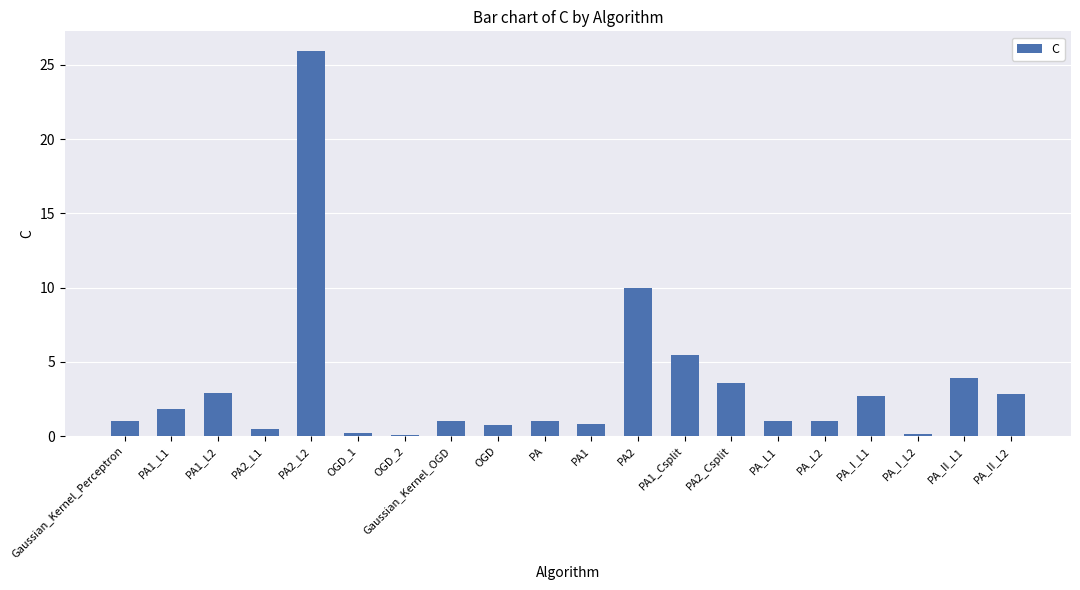

What is the label of the 4th bar from the right?

PA_I_L1